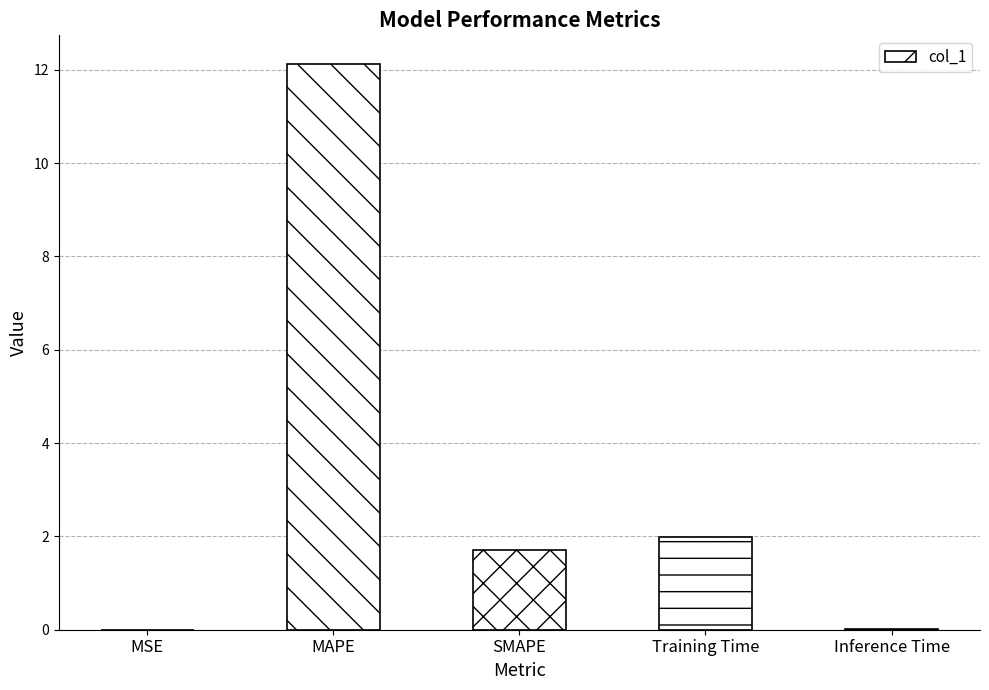

What is the greatest value displayed?

12.1